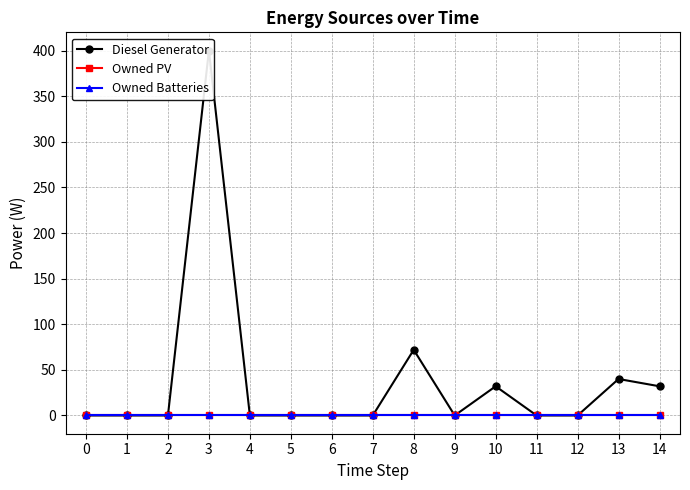

At which category is the sum across all series the highest?

3